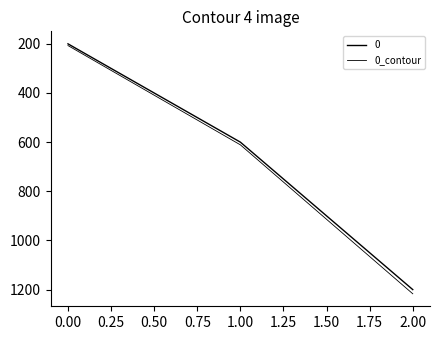

What is the greatest value displayed?

1217